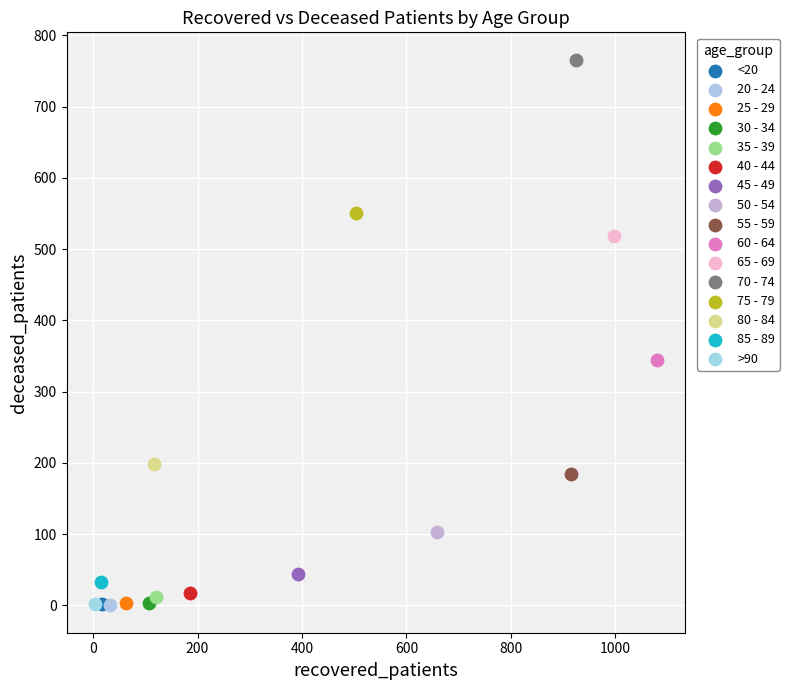

Which series contains the highest Y value?

70 - 74